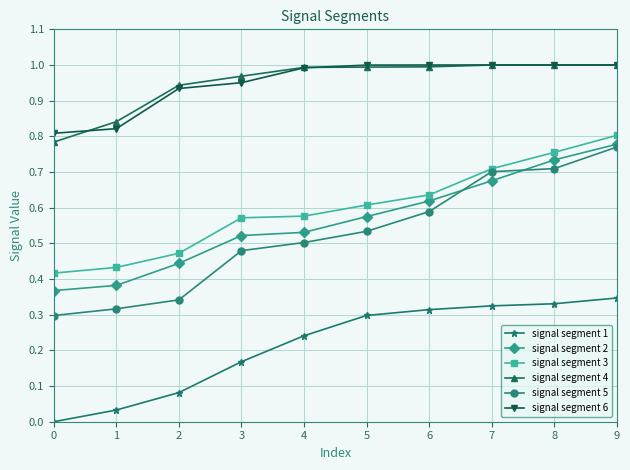

True or false: signal segment 3 has more than 2 points higher than both neighbors.

False